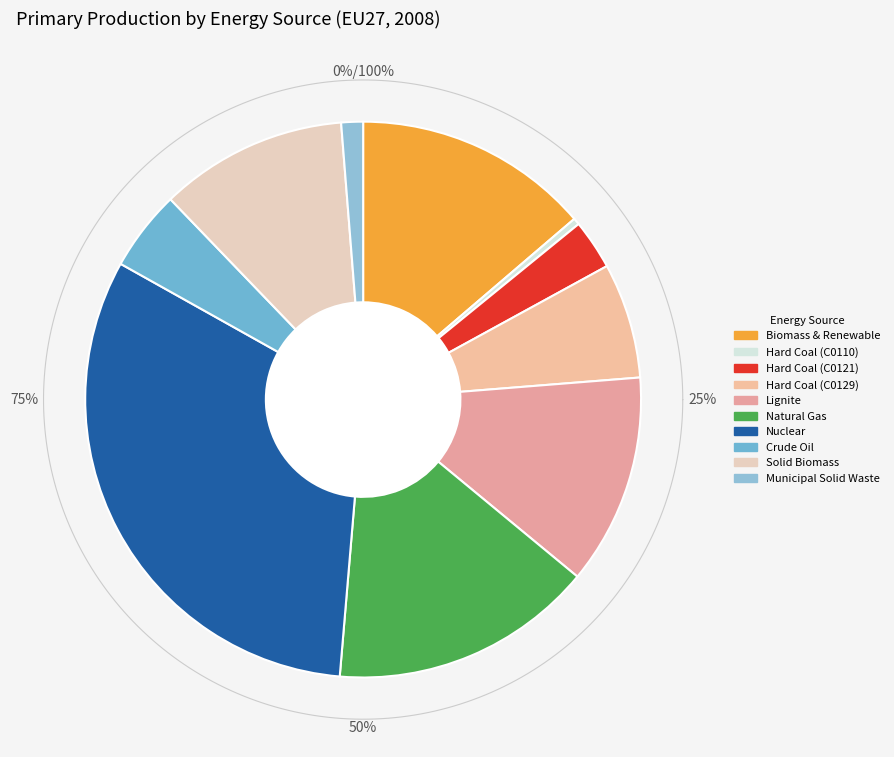

Is there a majority slice in this chart?

No